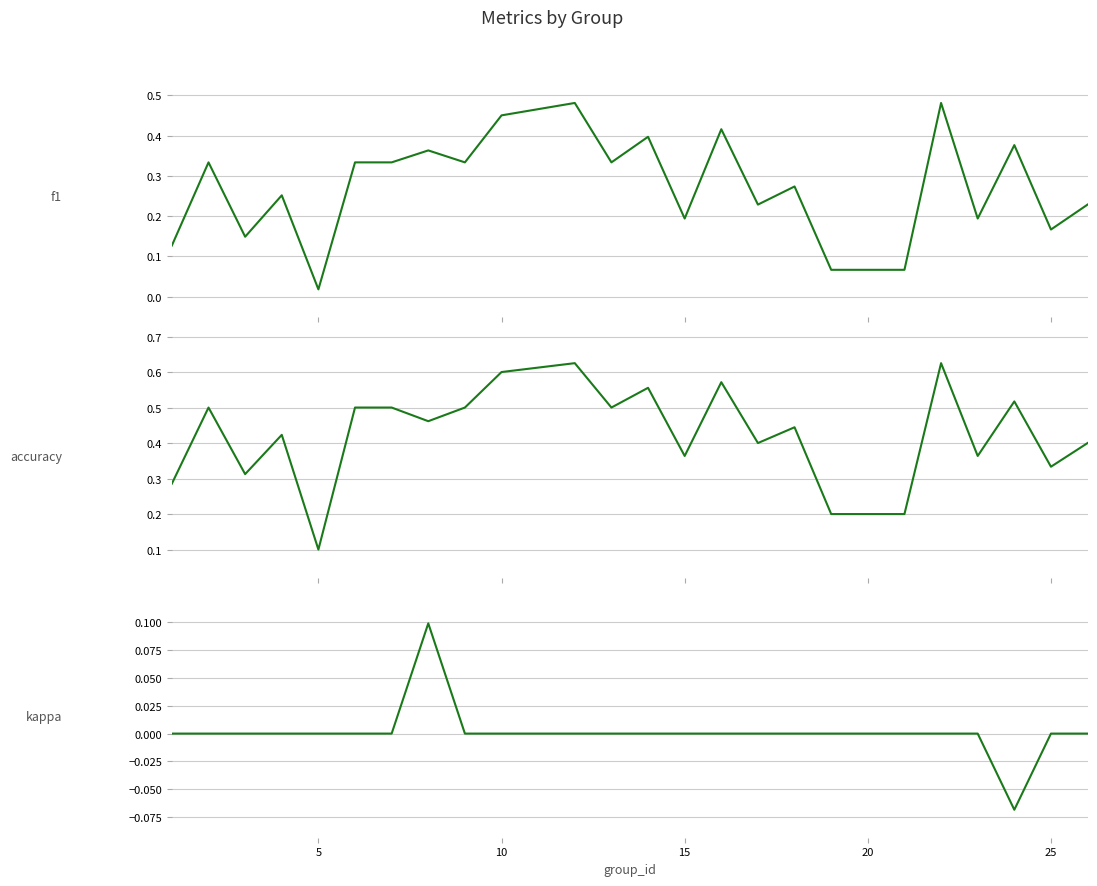

True or false: f1 and accuracy intersect in this chart.

False